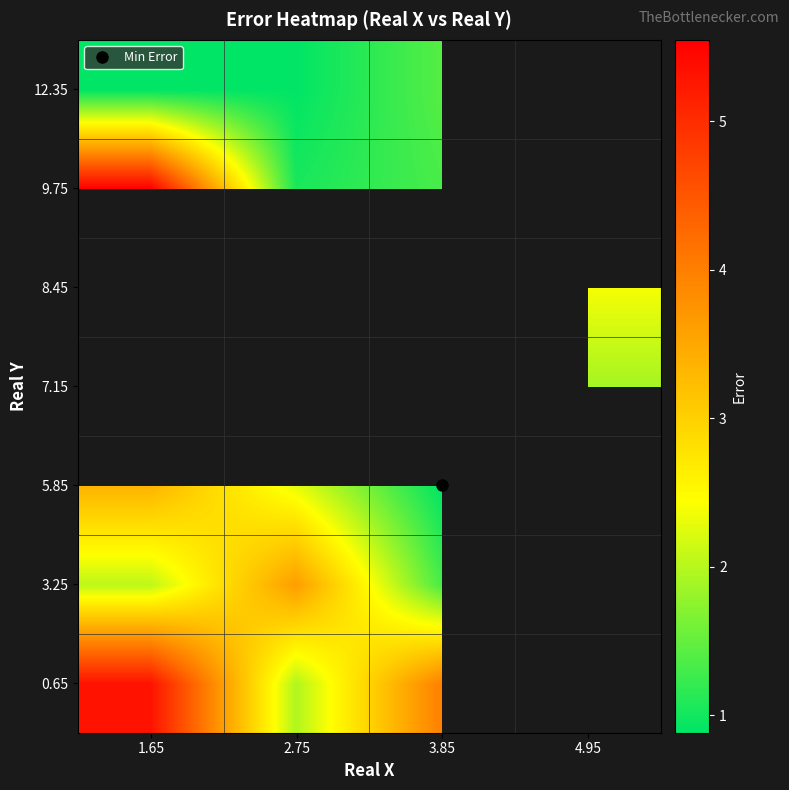

At 3.85, list the series in order from smallest to largest.

row_2, row_3, row_4, row_5, row_1, row_6, row_0